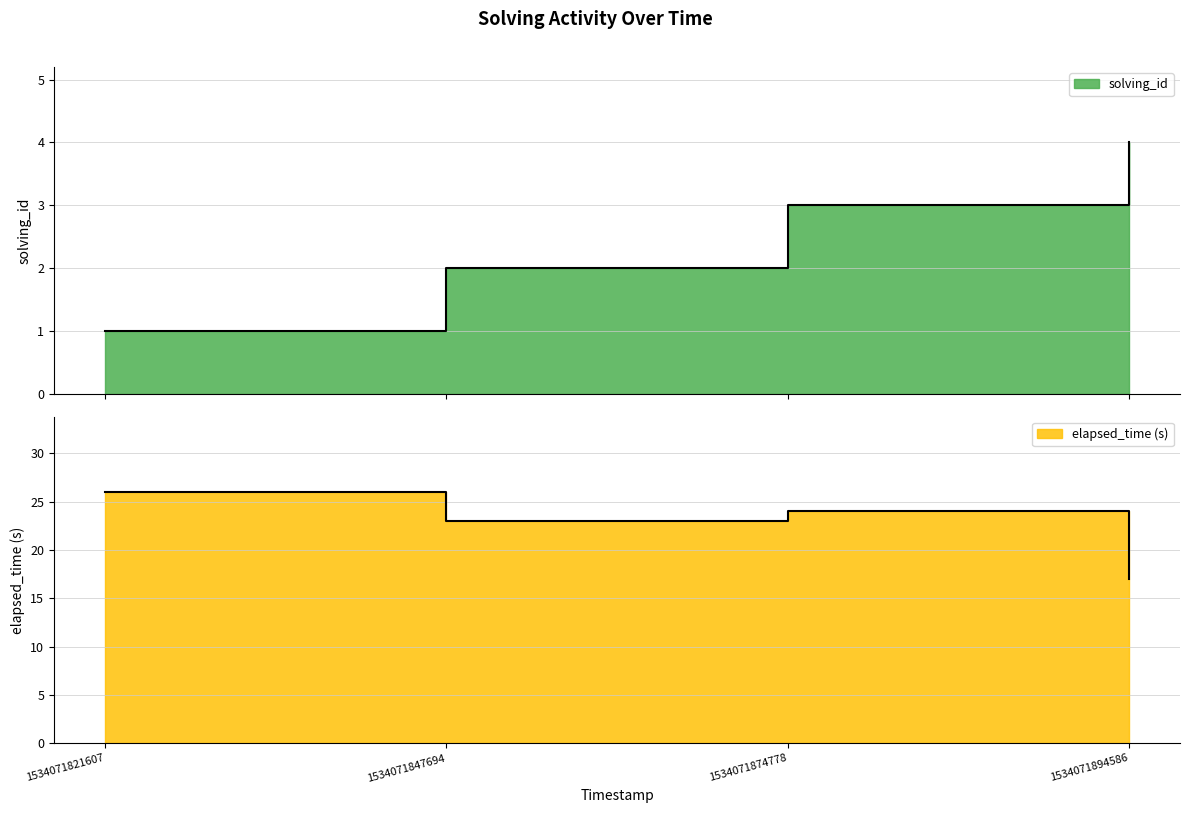

What is the lowest value of the solving_id series?

1